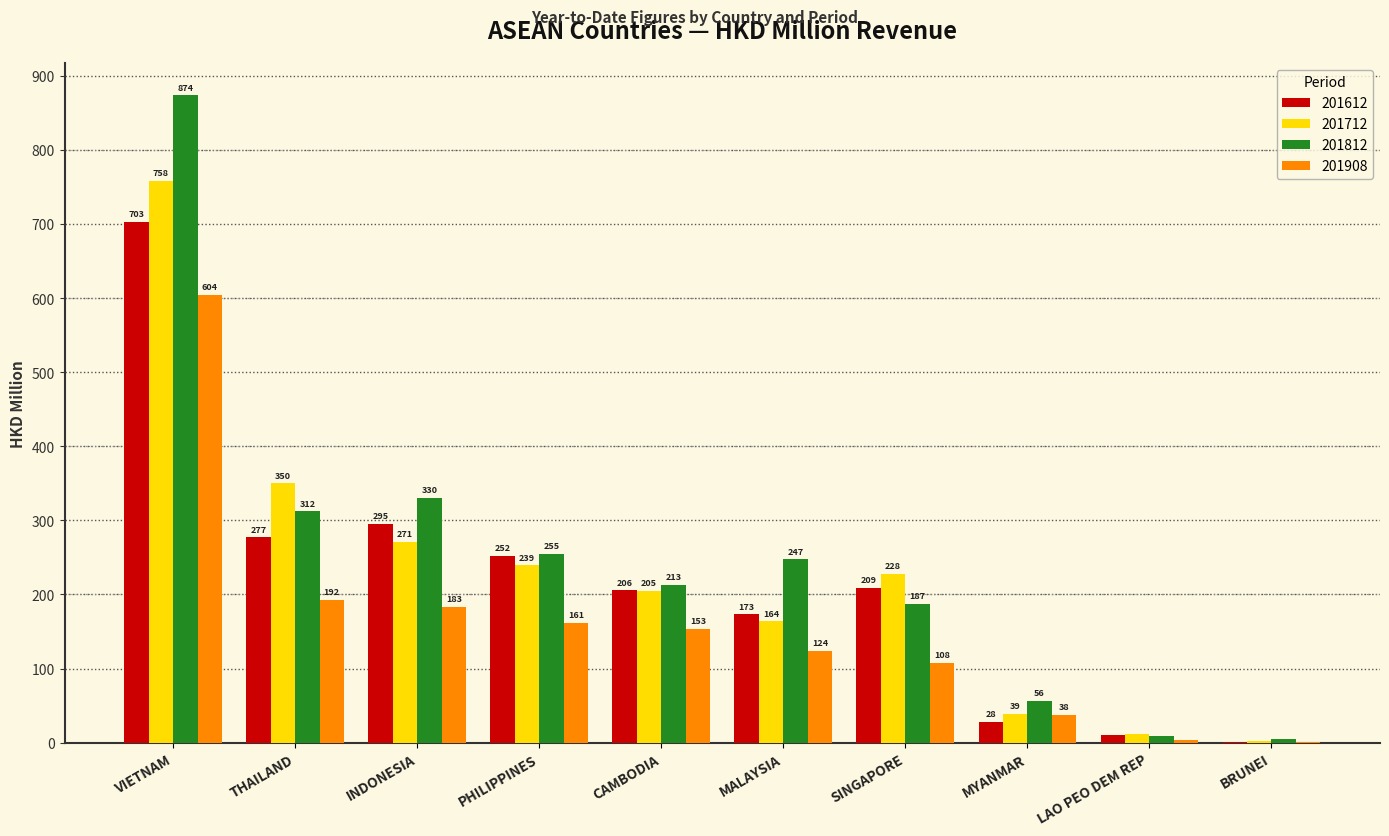

Which series changed the most between INDONESIA and SINGAPORE?

201812